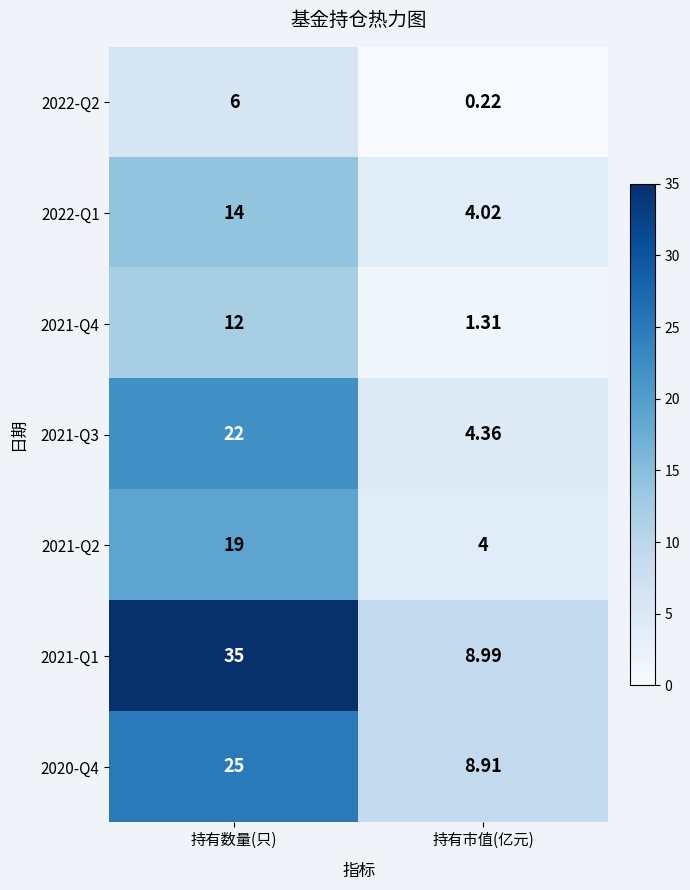

List the labels in order of 2021-Q2 value, largest first.

持有数量(只), 持有市值(亿元)